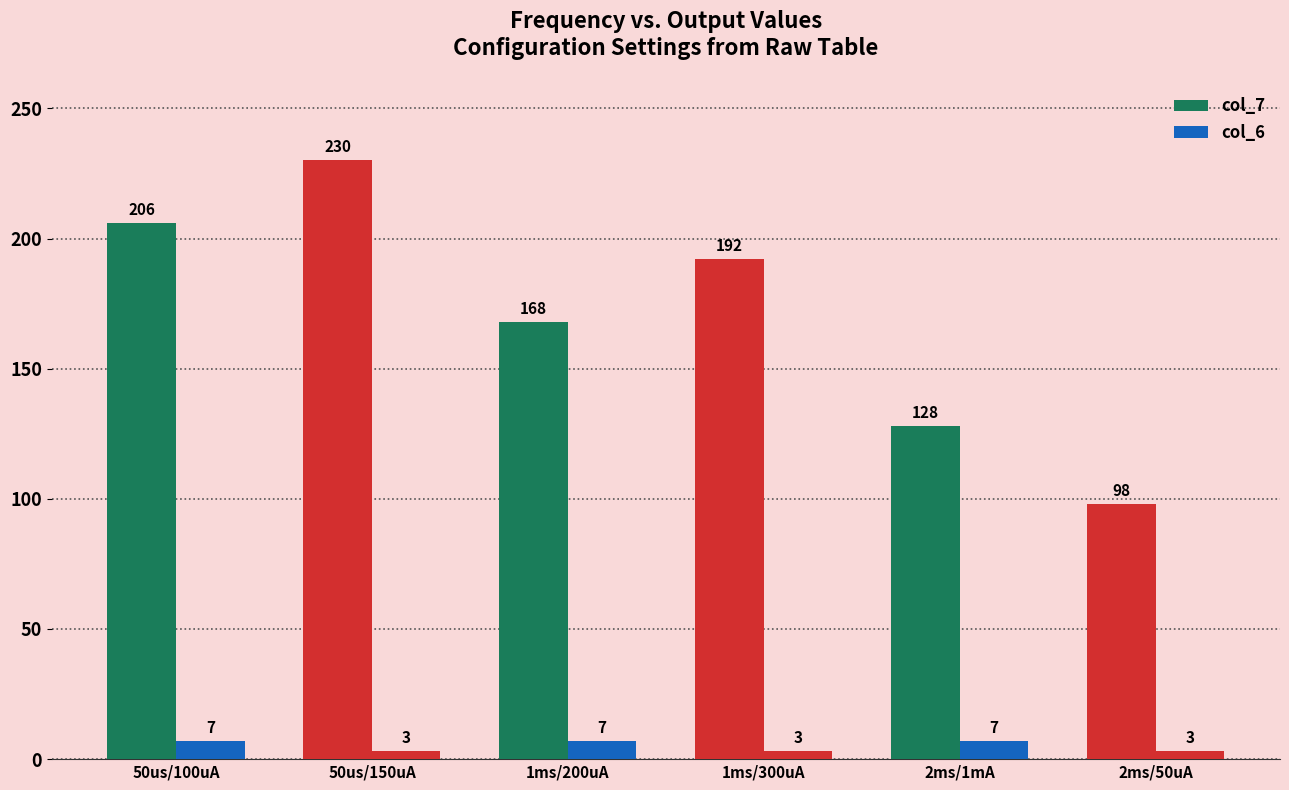

Which series has the largest total across all categories?

col_7